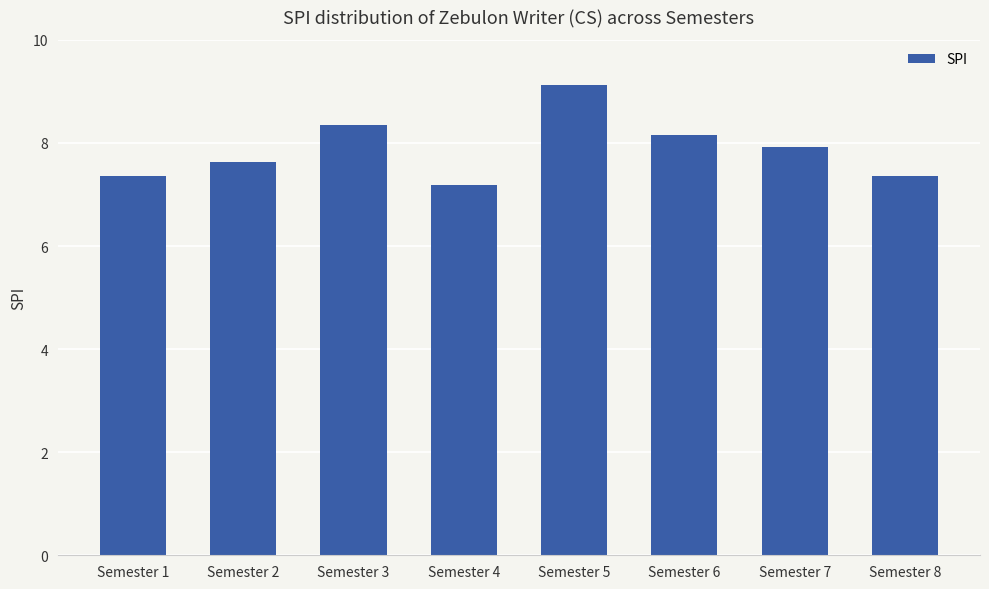

What is the value of the 2nd bar from the left?

7.6